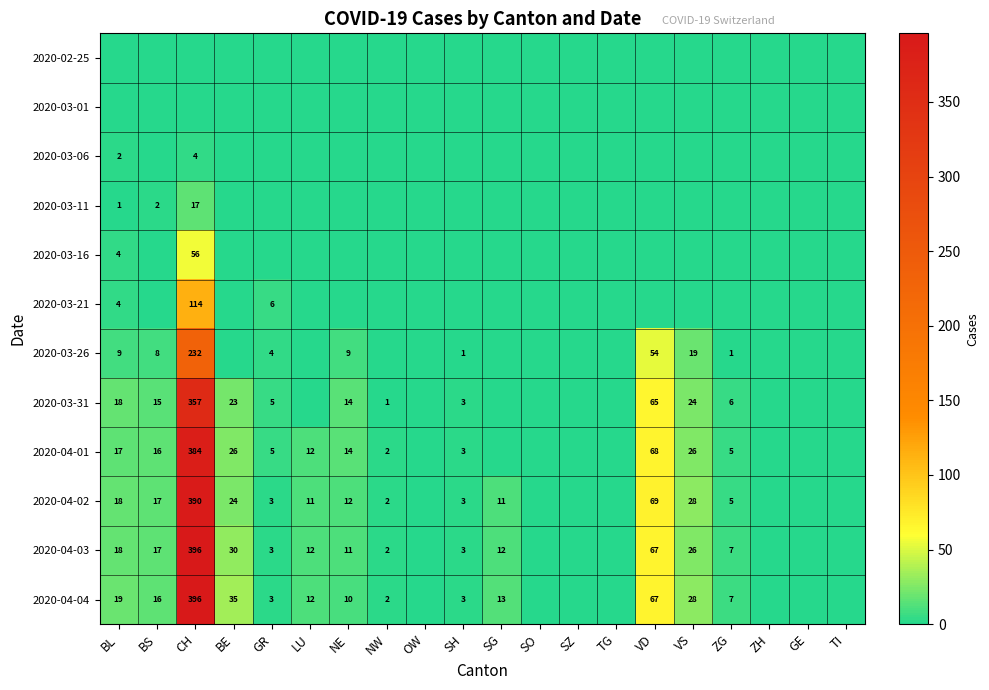

The value of 2020-04-04 at SH is 4. True or false?

False